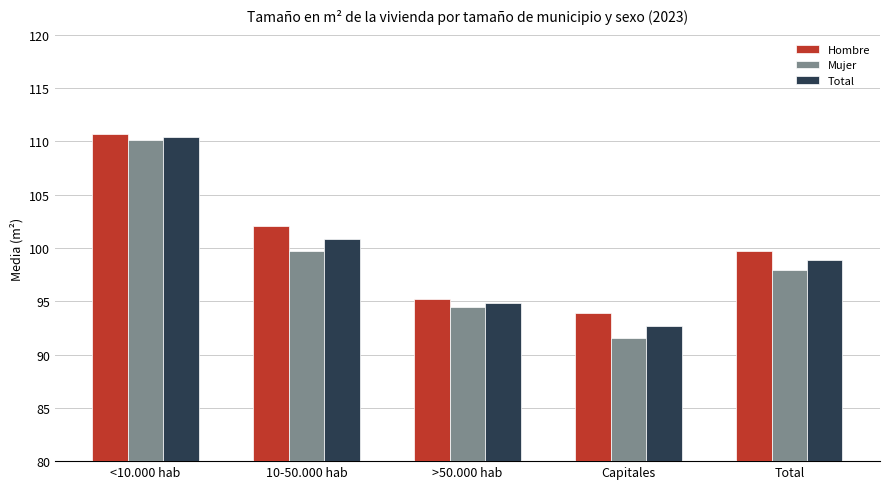

Count the number of categories in the chart.

5